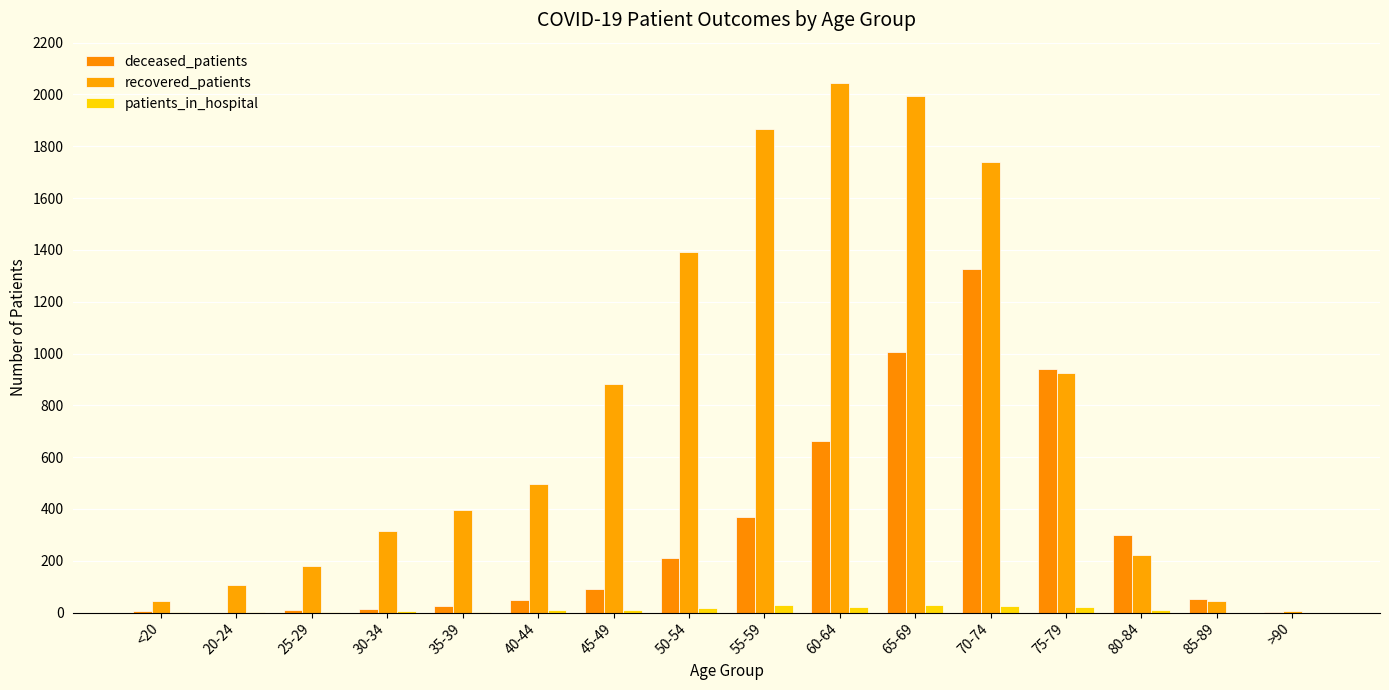

Does the chart contain stacked bars?

No